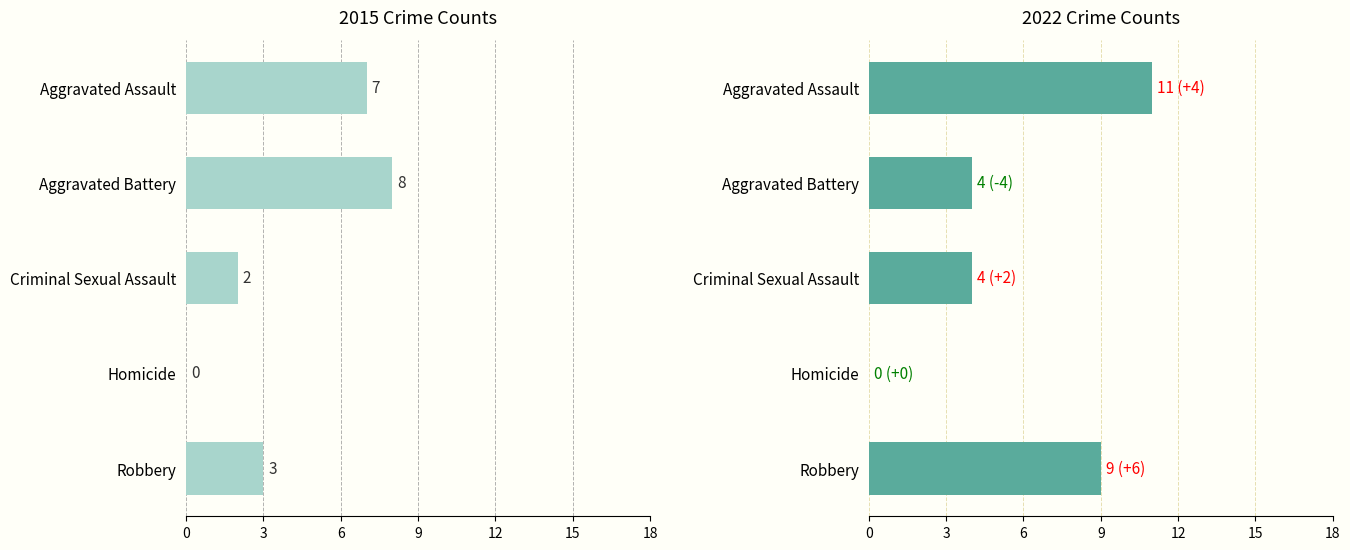

Which category has the highest value across all series?

Aggravated Assault